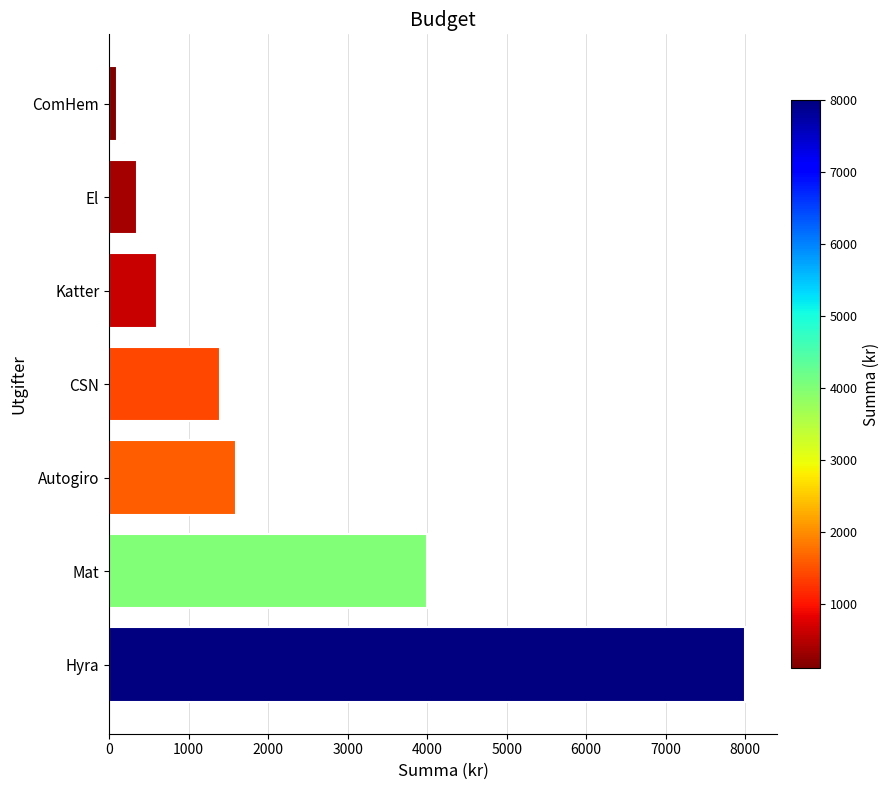

What is the difference between the maximum and minimum values?

7900